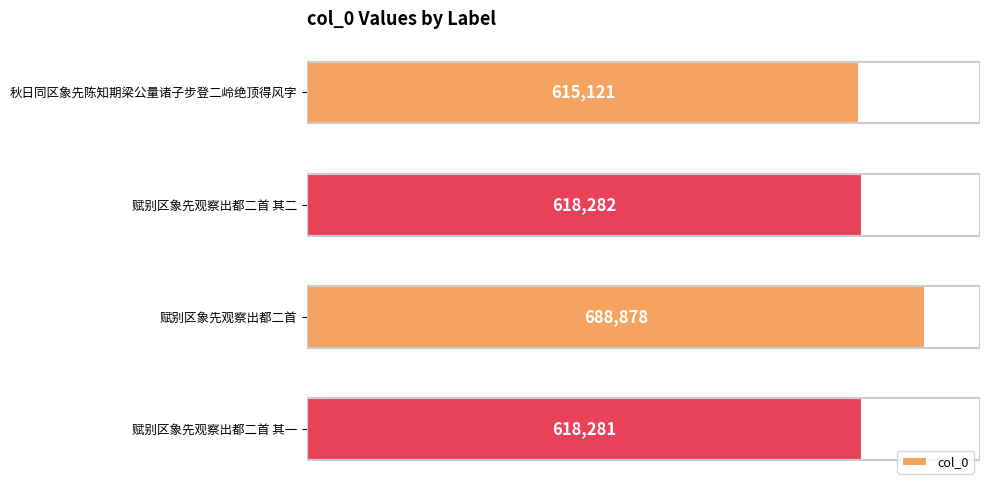

The chart shows a value of 887431 at 赋别区象先观察出都二首 其一. True or false?

False